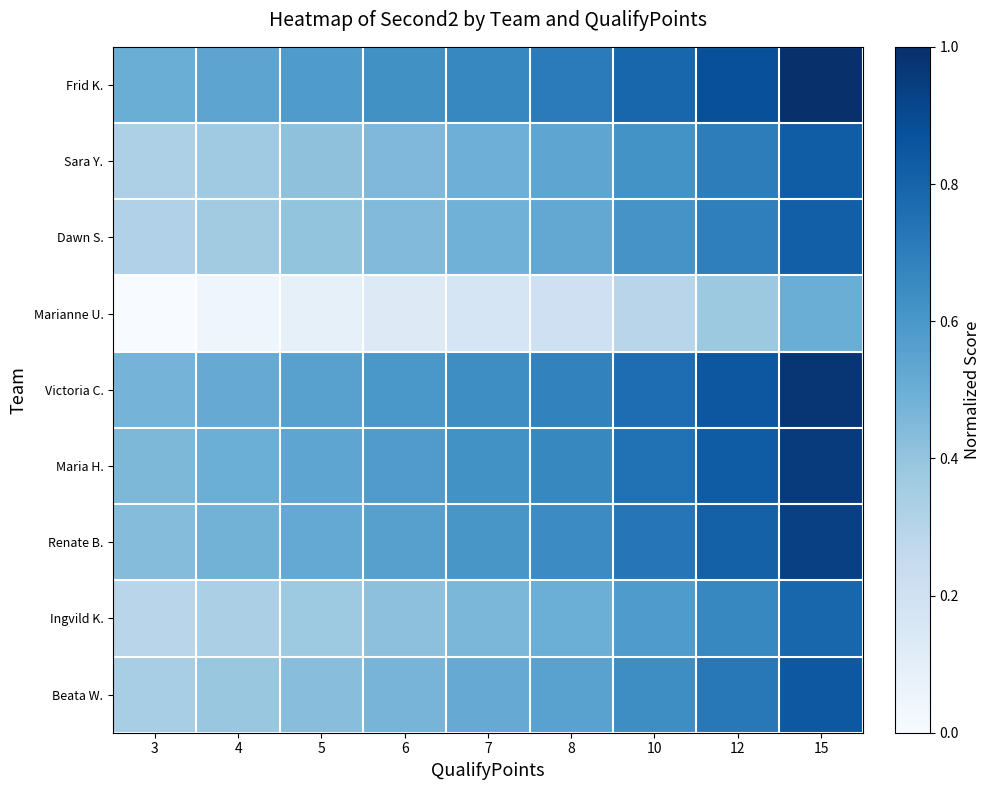

Between 6 and 3, which is larger?

6